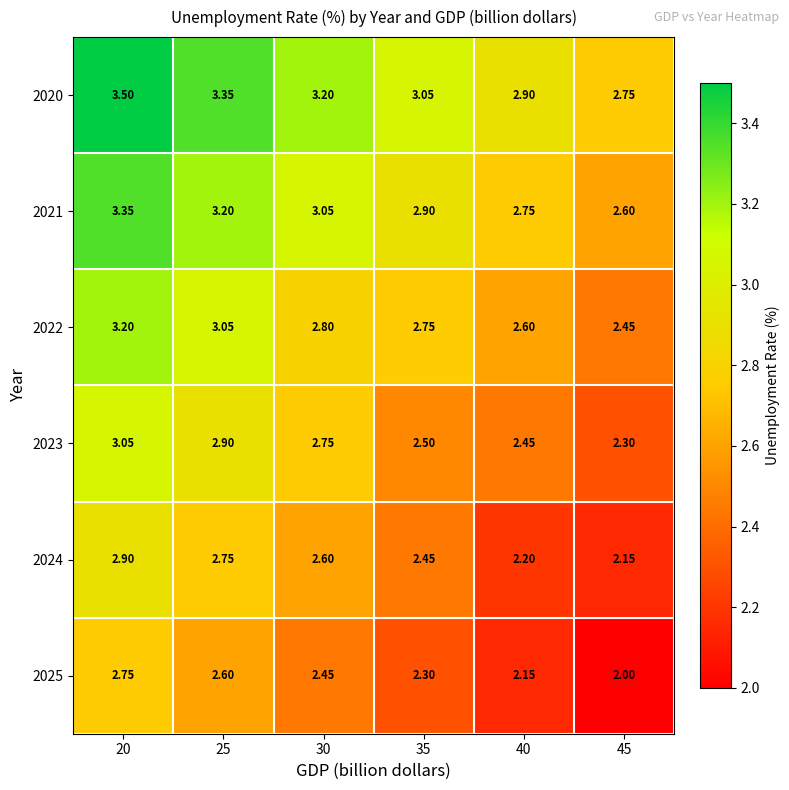

Is the value of 2021 at 20 greater than the value of 2025 at 25?

Yes